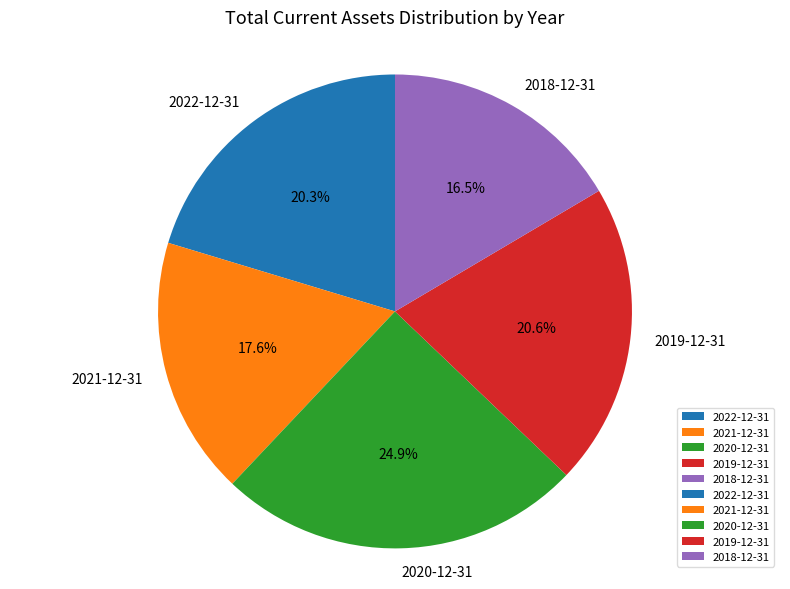

Is there a majority slice in this chart?

No